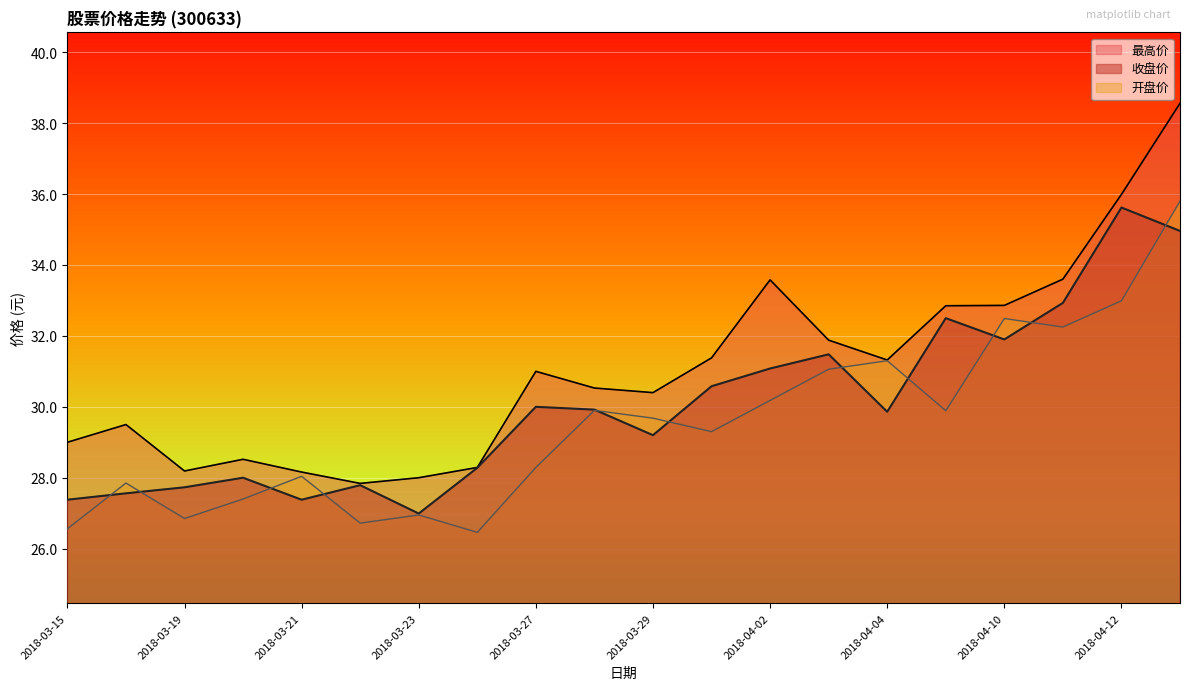

Which label corresponds to the smallest value in the chart?

2018-03-26